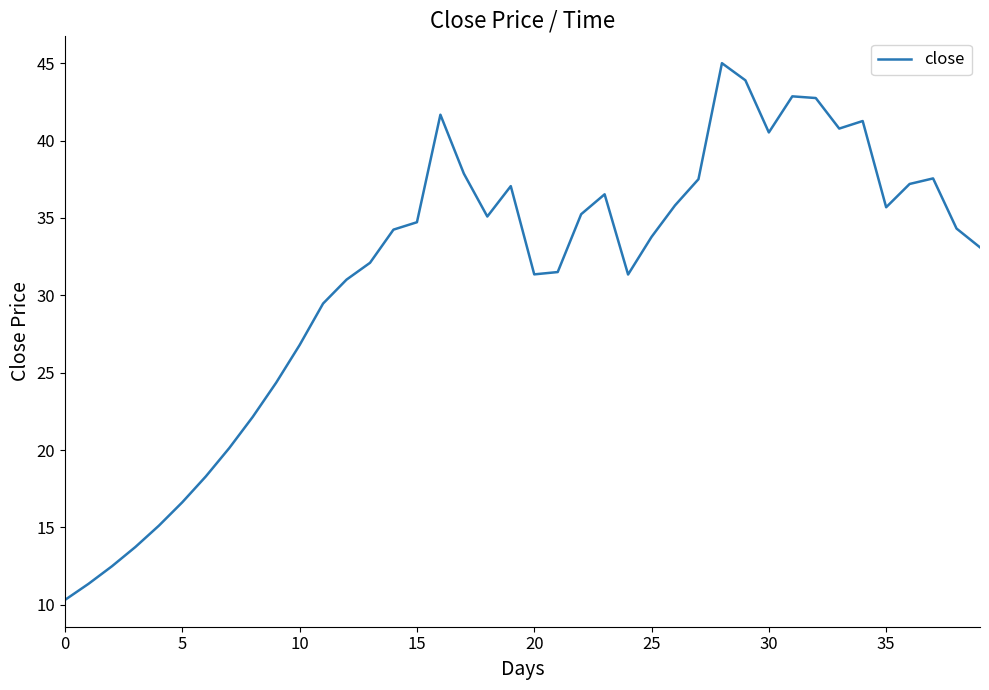

What is the difference between the maximum and minimum values?

34.7